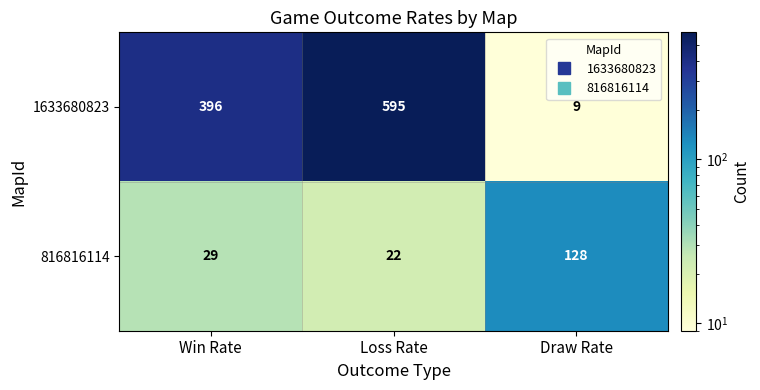

List the series in order of their peak value, lowest first.

816816114, 1633680823